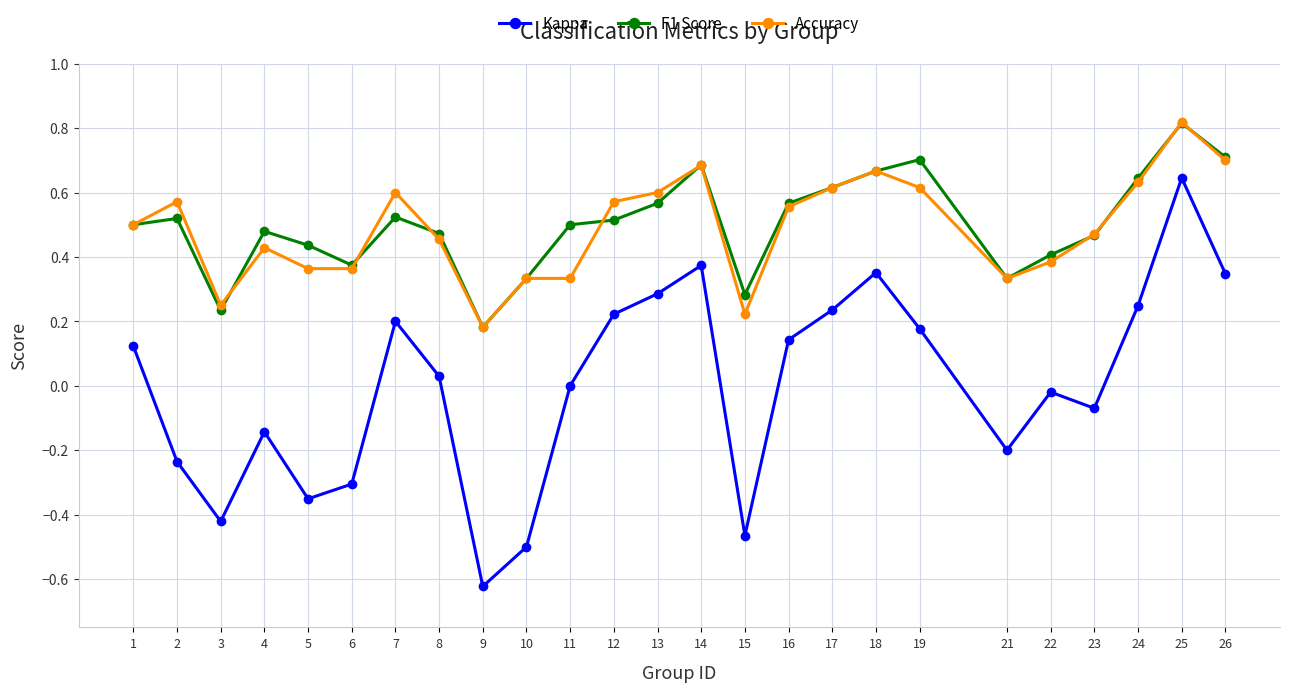

True or false: F1 Score and Kappa intersect in this chart.

False